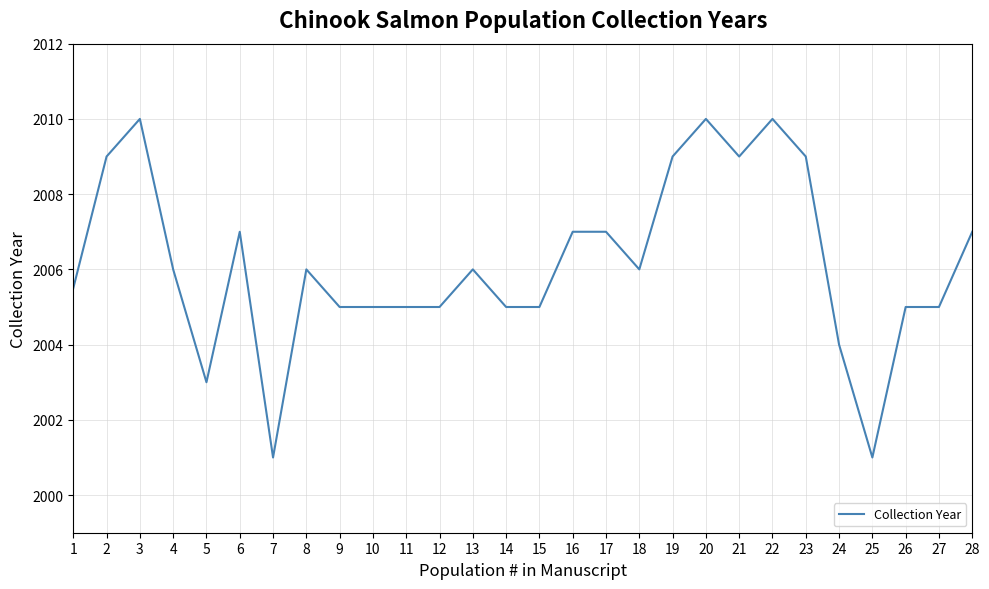

How many lines are shown in the chart?

1